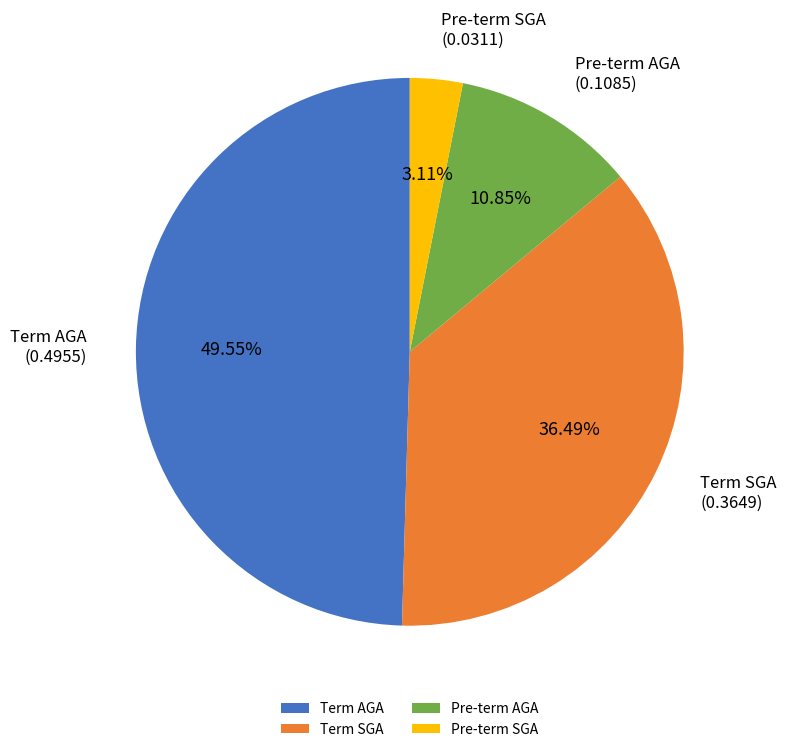

Is it true that Pre-term SGA is 3% of the pie?

True